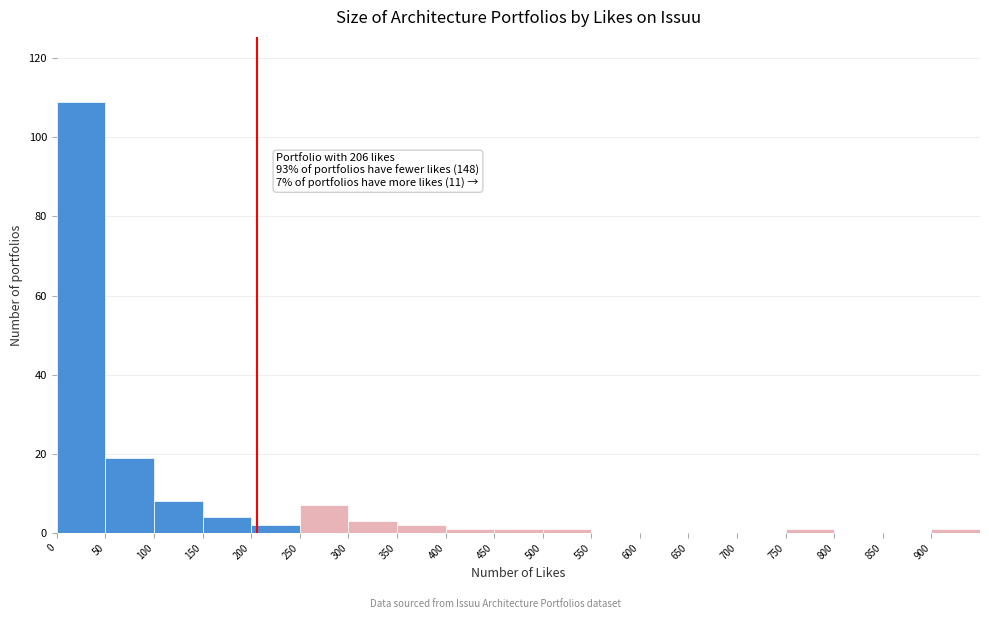

Over which range of the x-axis is the bar tallest?

0 to 50